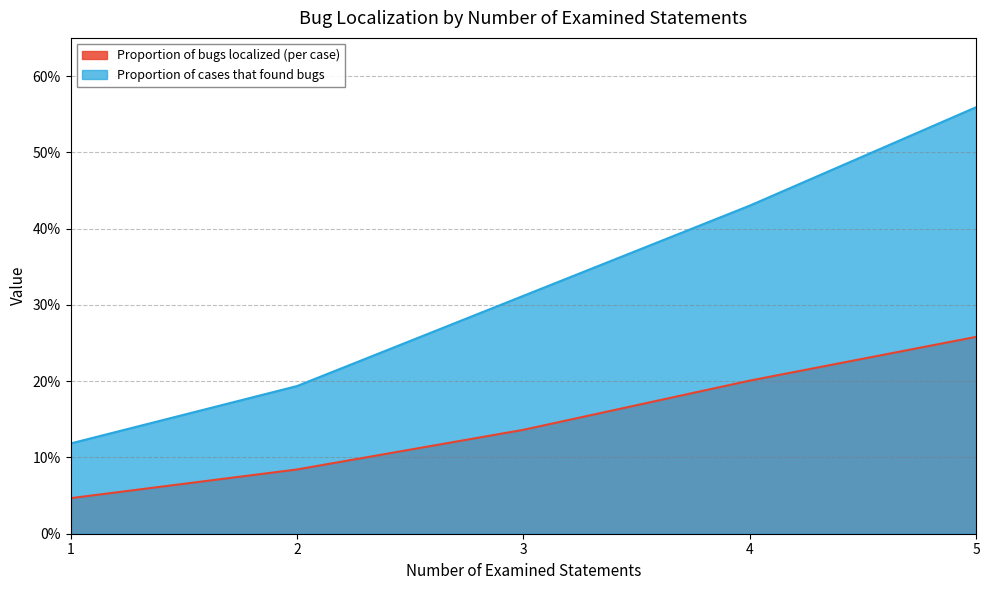

Reading left to right, what are all the values shown in this chart?

Proportion of bugs localized (per case): 1=0.0	2=0.1	3=0.1	4=0.2	5=0.3
Proportion of cases that found bugs: 1=0.1	2=0.2	3=0.3	4=0.4	5=0.6